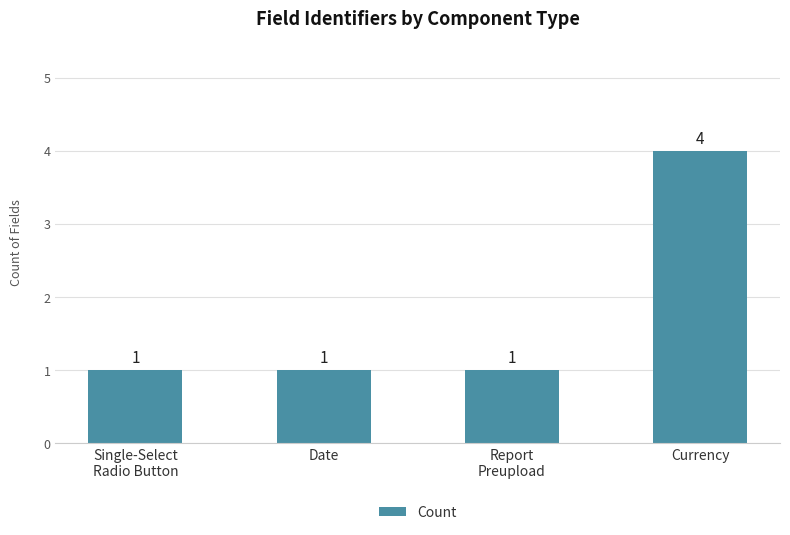

What is the minimum value shown in the chart?

1